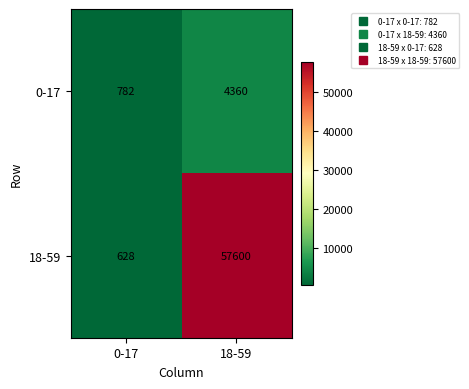

Reading left to right, extract all data points from this chart.

0-17: 782	4360
18-59: 628	57600